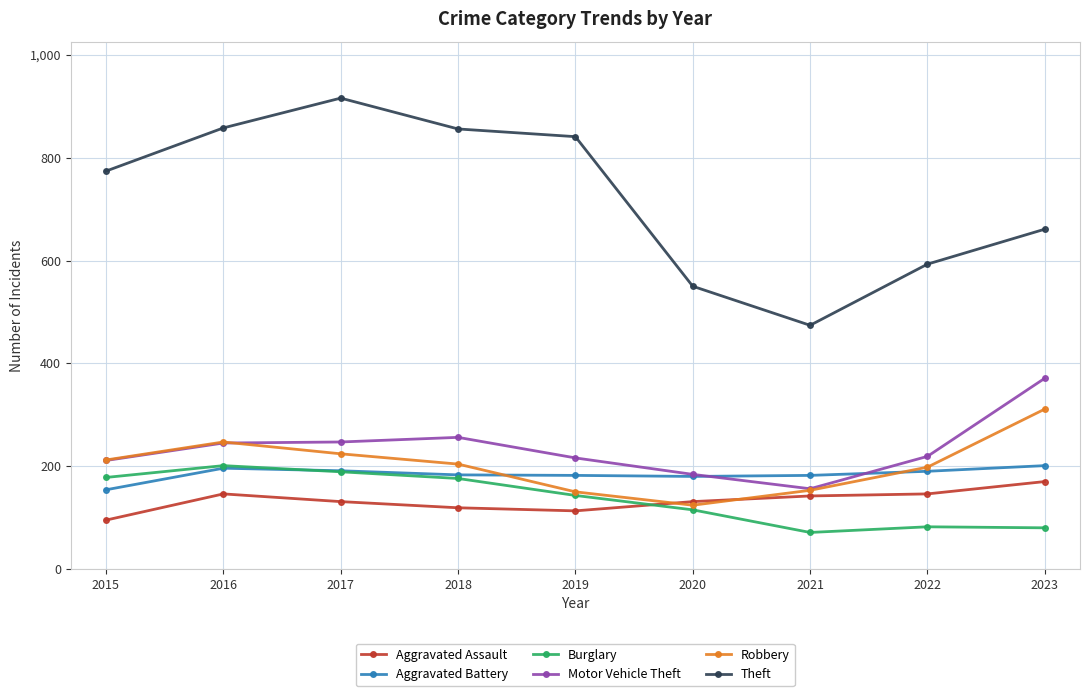

Which series has the largest total across all categories?

Theft